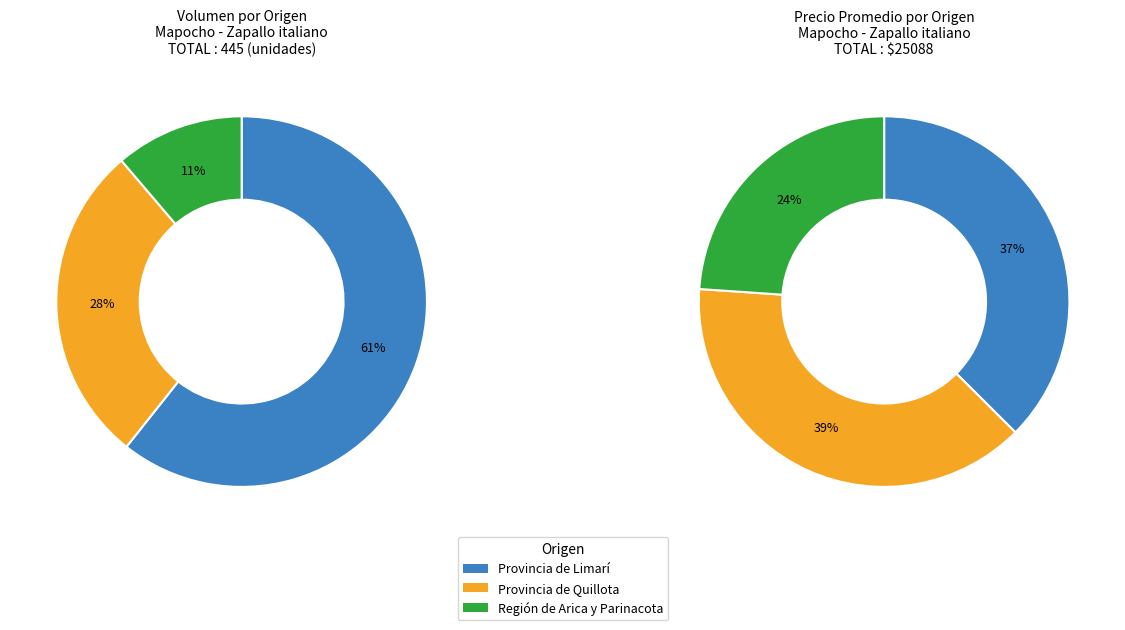

Is there any slice that represents more than half of the pie?

No